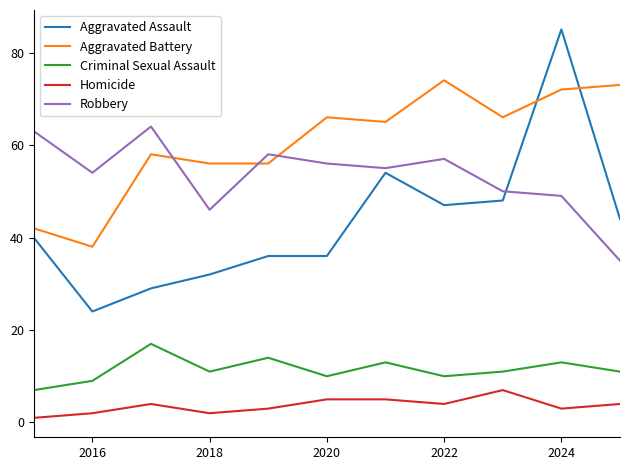

What is the sum of all Criminal Sexual Assault values?

126